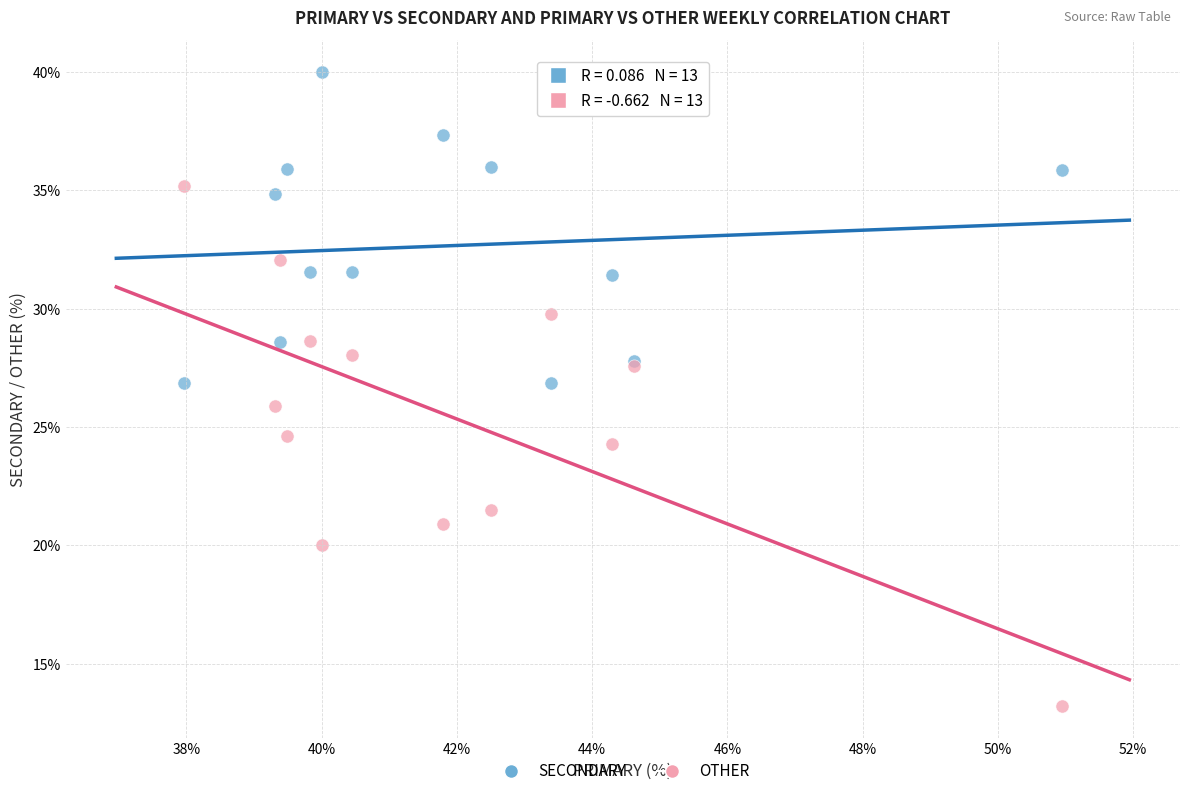

In the SECONDARY series, what Y value is closest to 33?

31.5